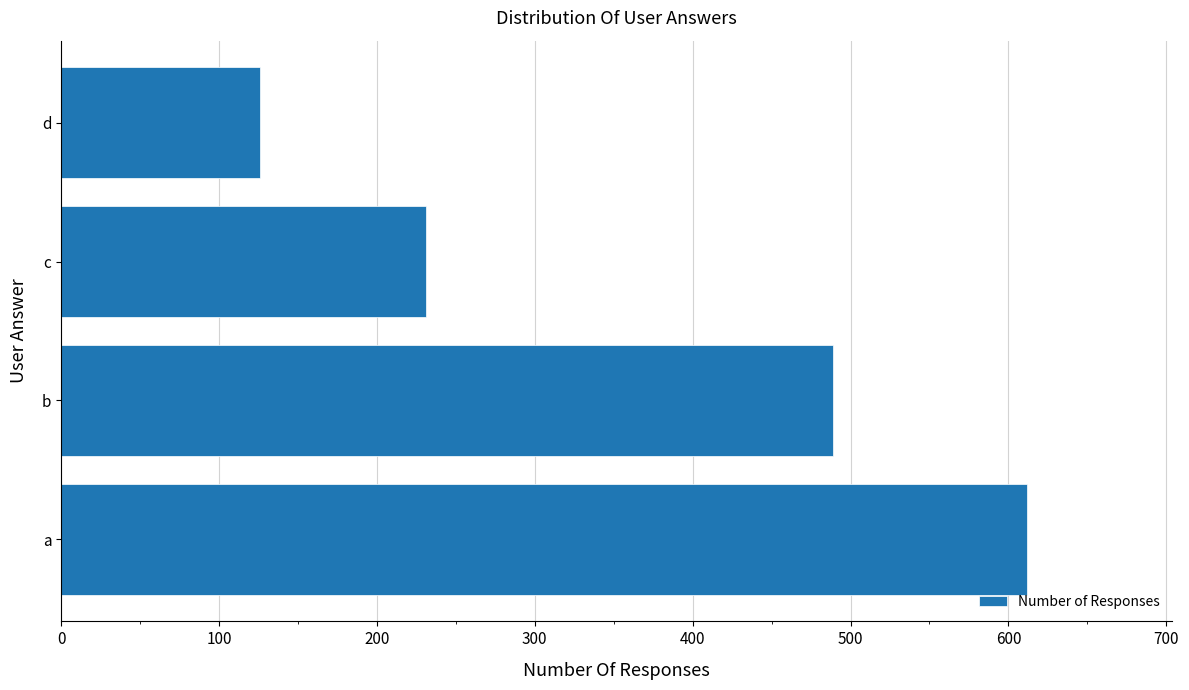

Rank the categories by value from lowest to highest.

d, c, b, a